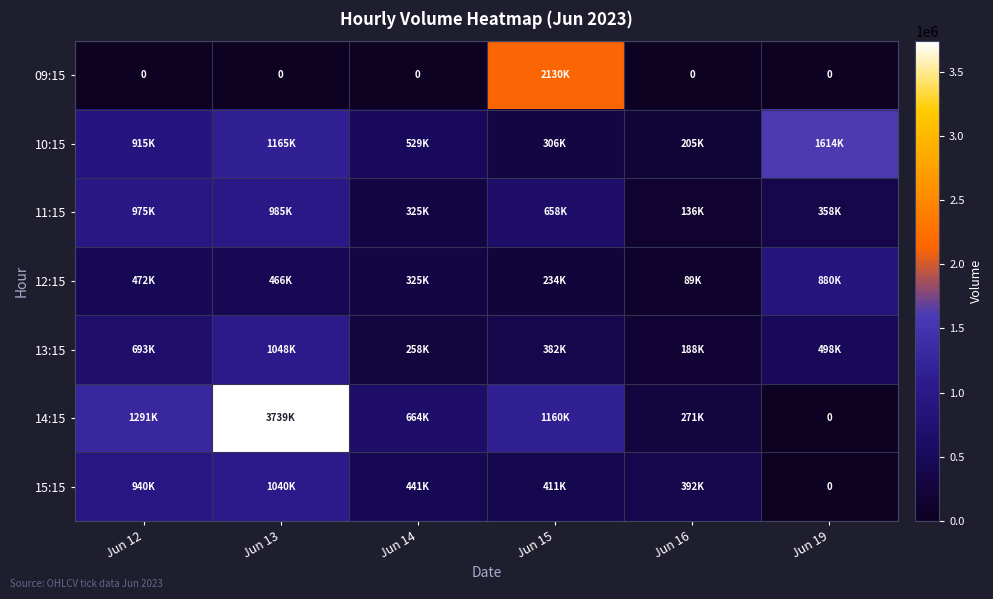

Is it true that 09:15 equals 2130884 at Jun 15?

True